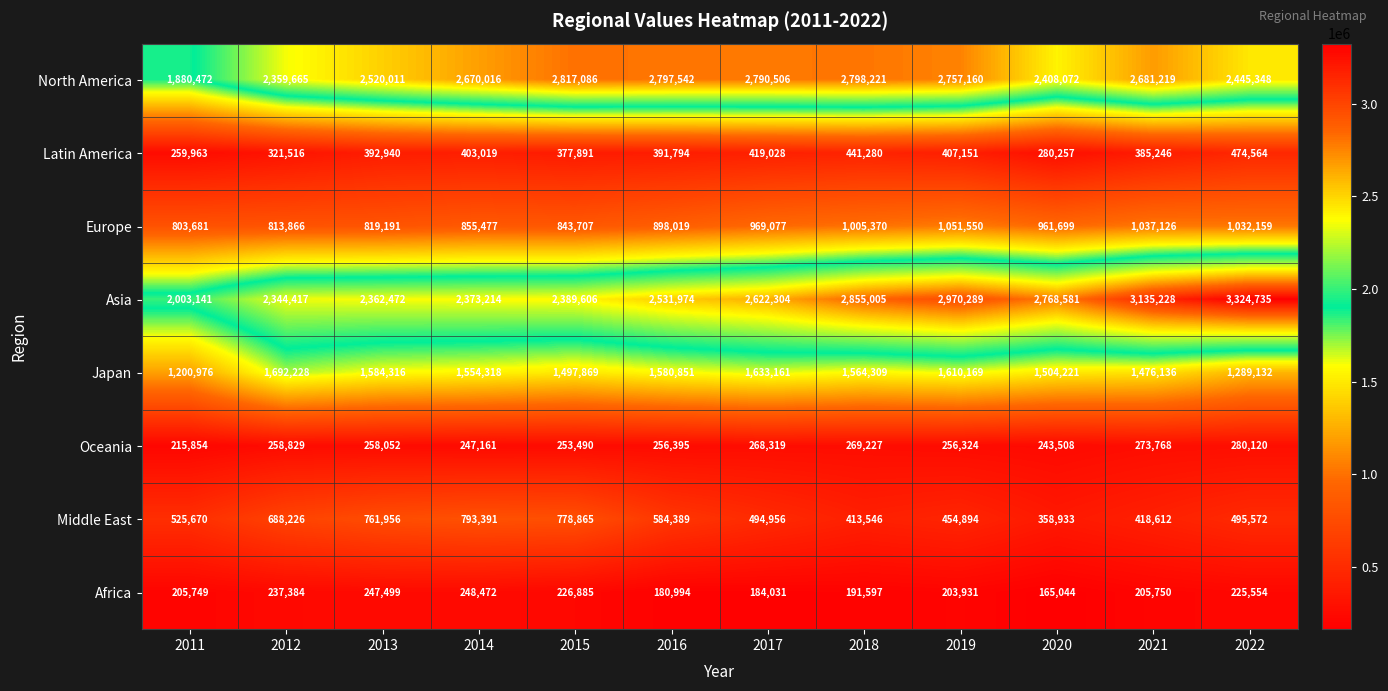

Between 2020 and 2022, which series saw the biggest shift?

Asia